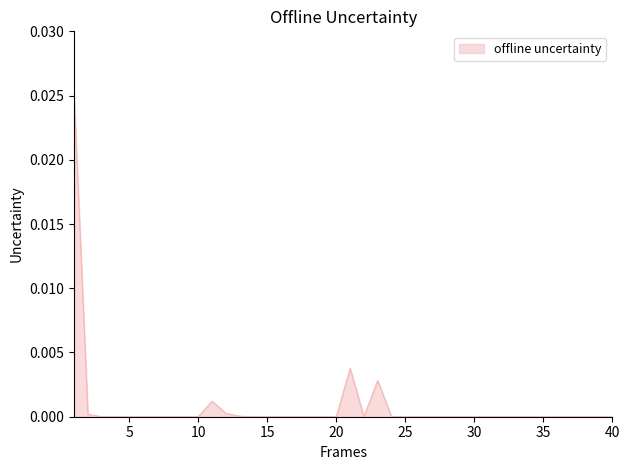

Where is the data nearest to the value 0?

3